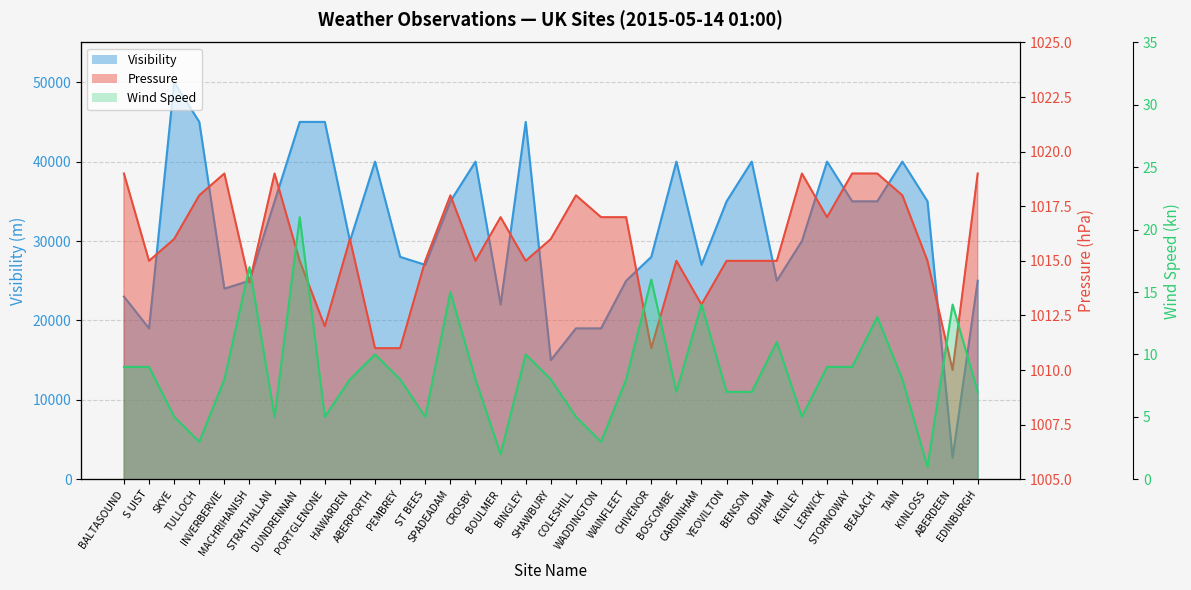

True or false: Wind Speed and Pressure intersect in this chart.

False